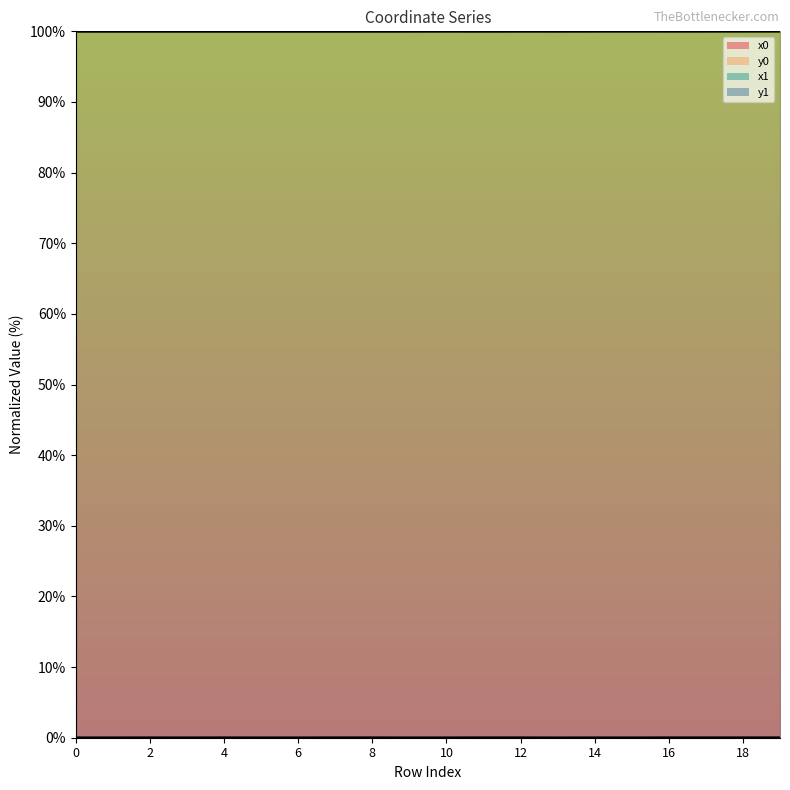

The value of x1 at 19 is 100.0. True or false?

True